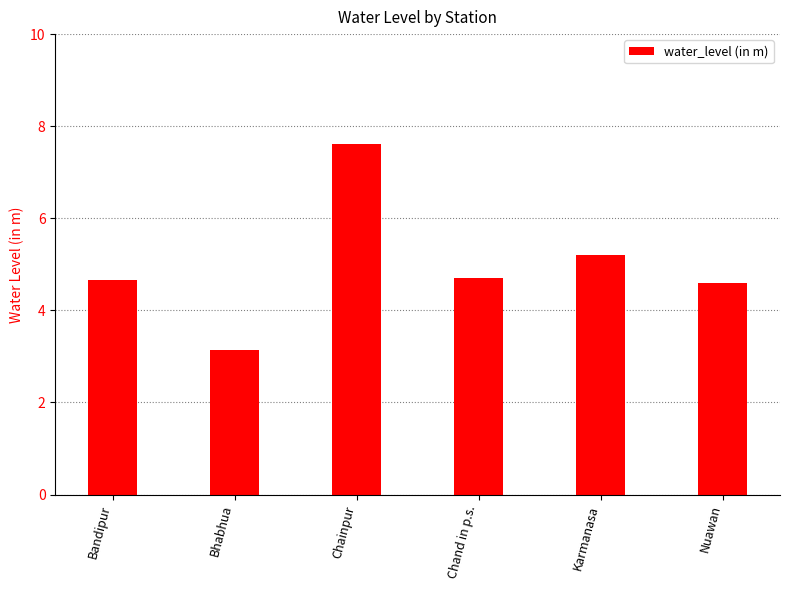

What is the difference between the maximum and minimum values?

4.5